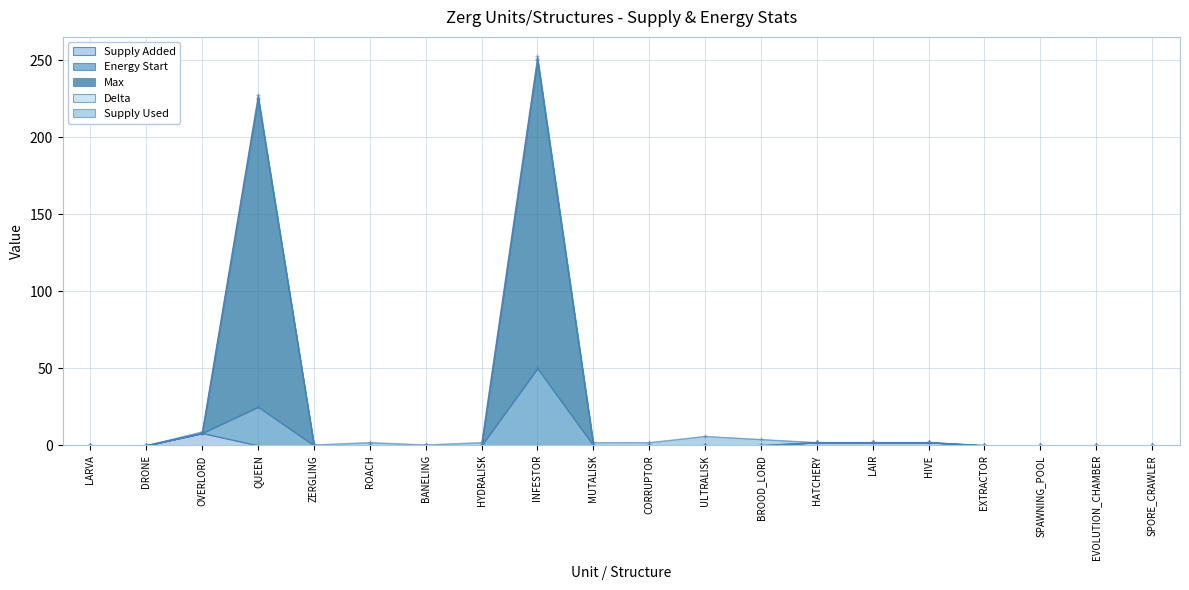

The value of Supply Added at SPORE_CRAWLER is 0. True or false?

True